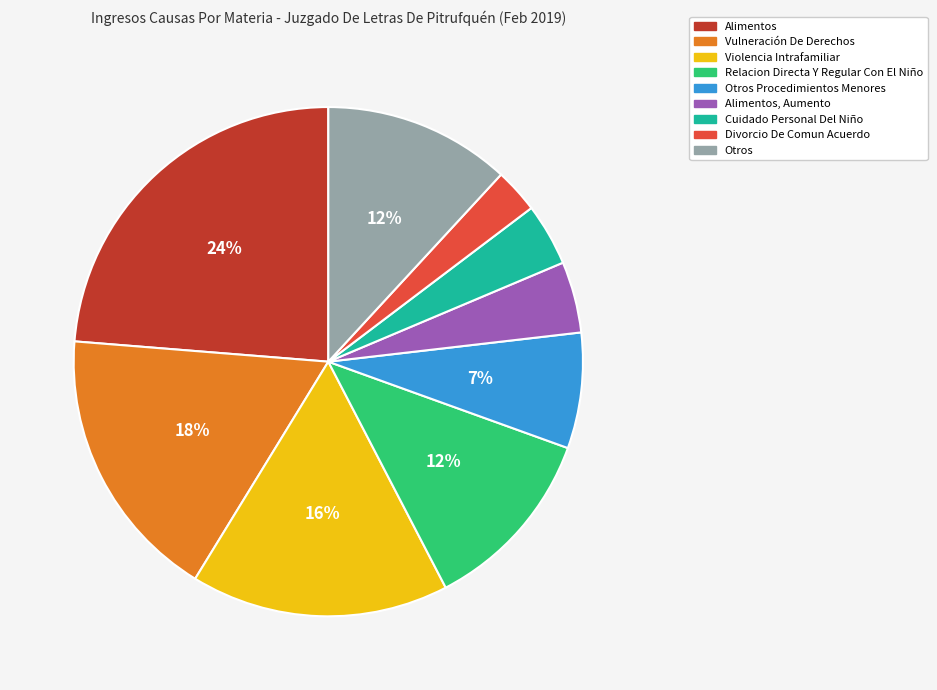

Which has a higher value, Otros or Cuidado Personal Del Niño?

Otros